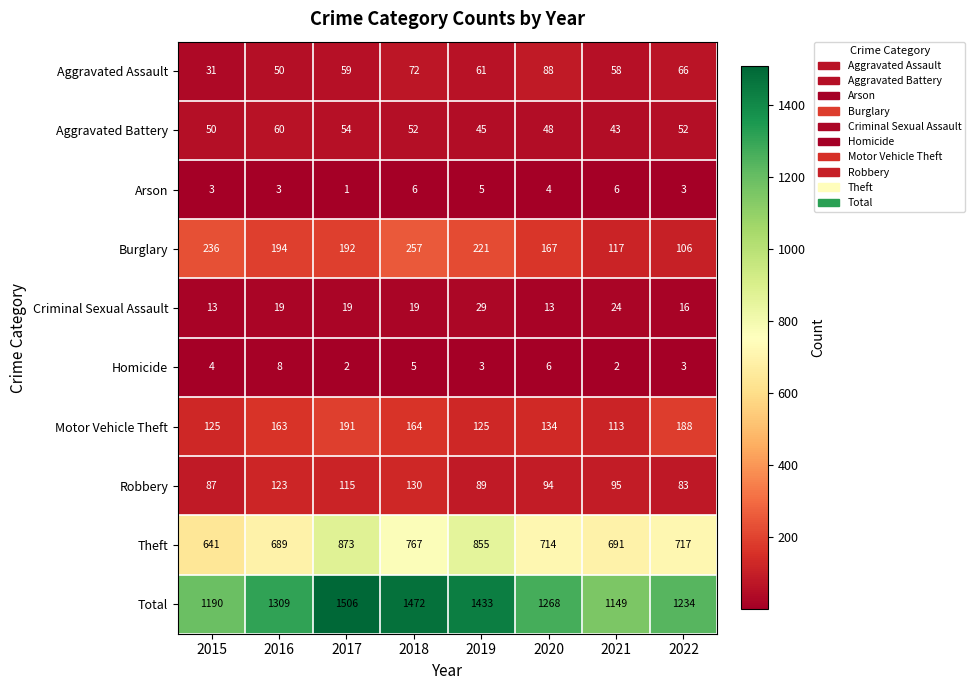

Where is Theft nearest to the value 757?

2018